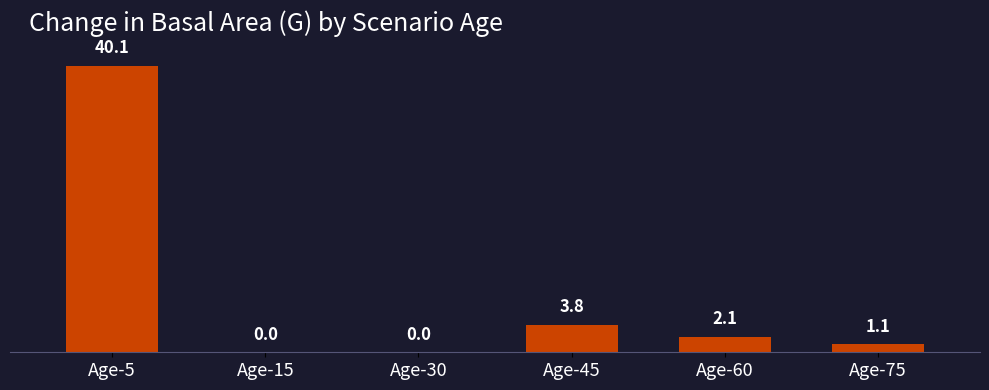

Which label corresponds to the largest value in the chart?

Age-5